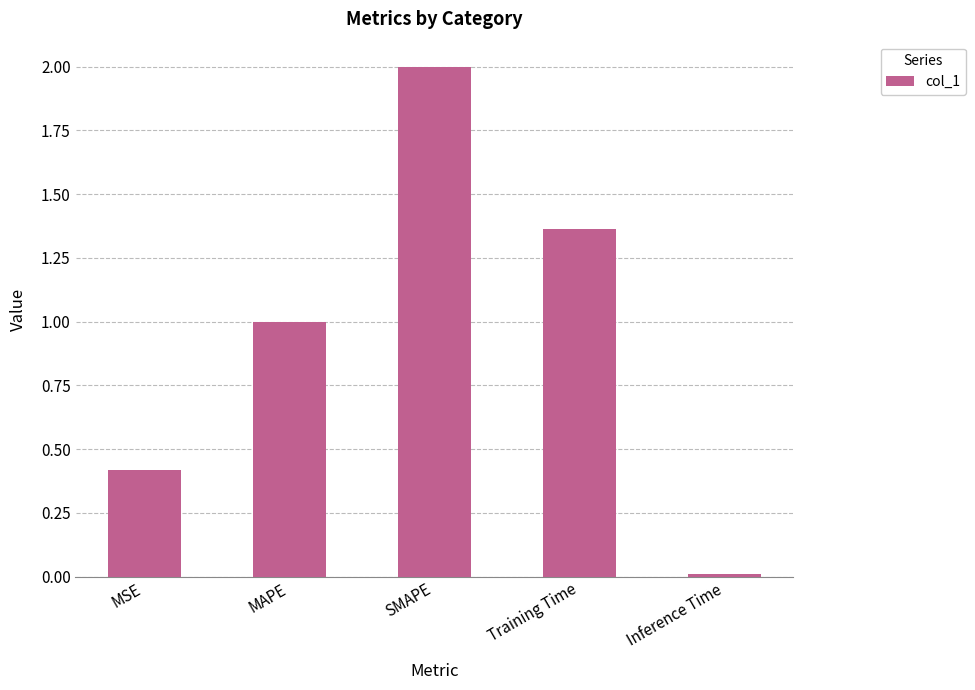

How many series are shown in this chart?

1